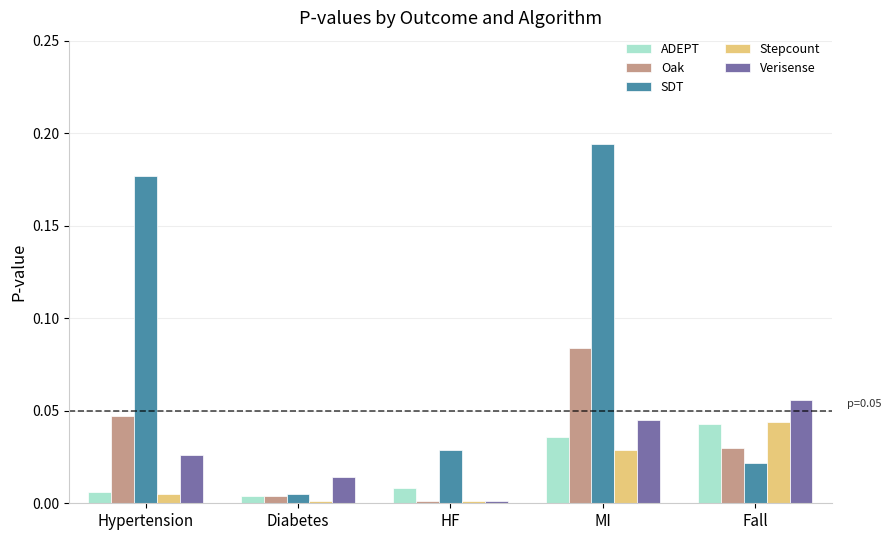

At which category does the chart reach its peak across all series?

MI